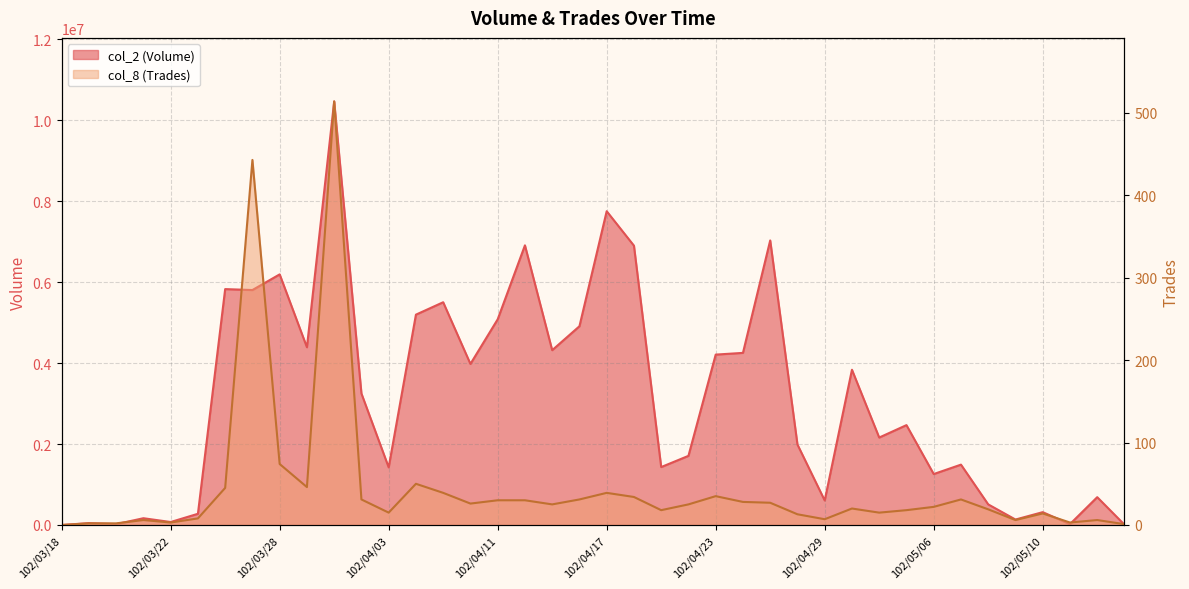

True or false: col_2 (Volume) has more than 2 interior local peaks.

True